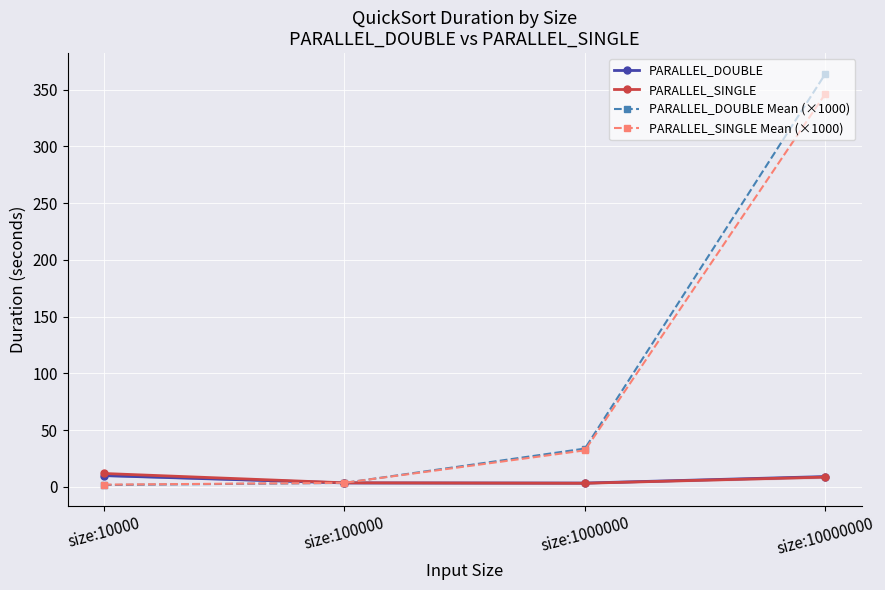

Between size:10000 and size:10000000, which series saw the biggest shift?

PARALLEL_DOUBLE Mean (×1000)